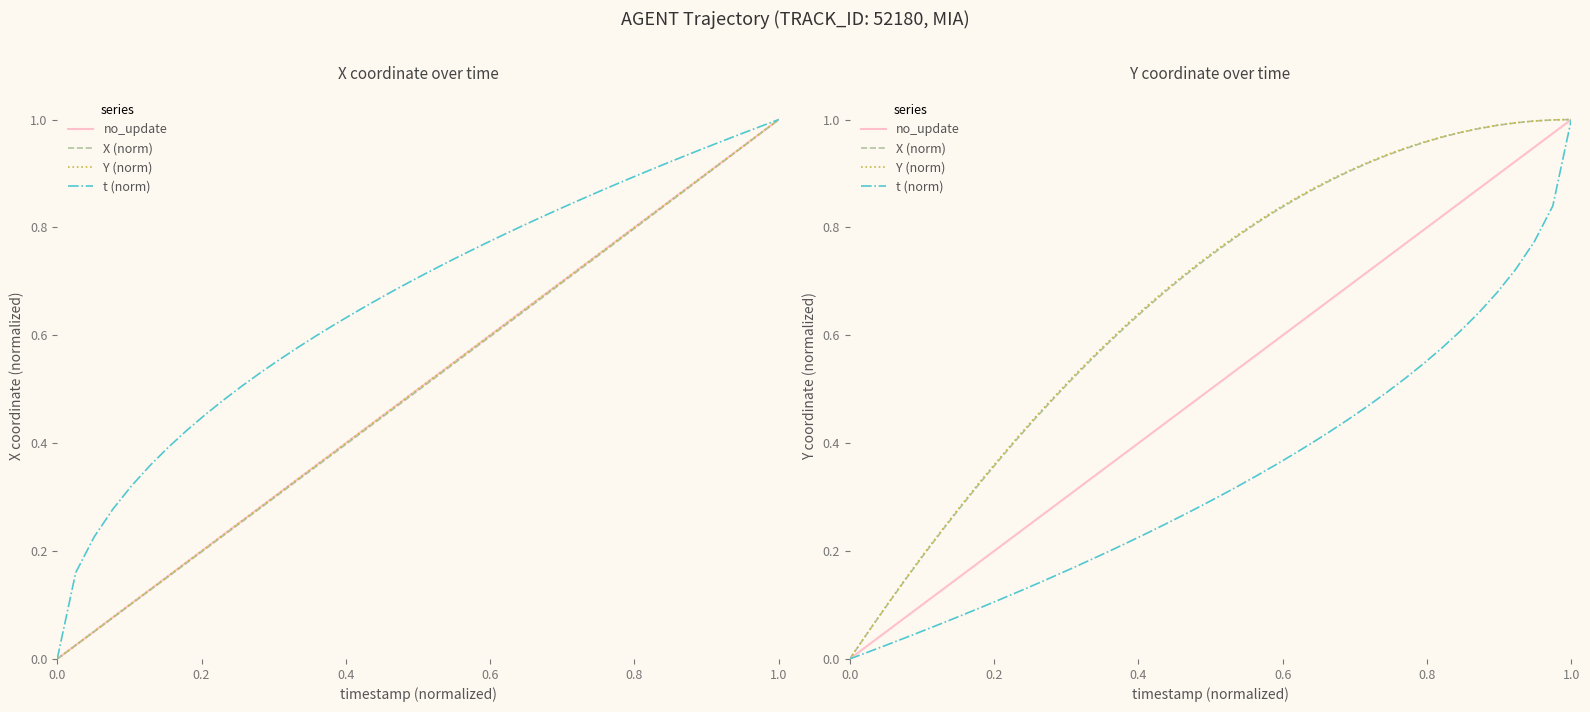

Is the value of Y (norm) at 35 greater than the value of no_update at 8?

Yes